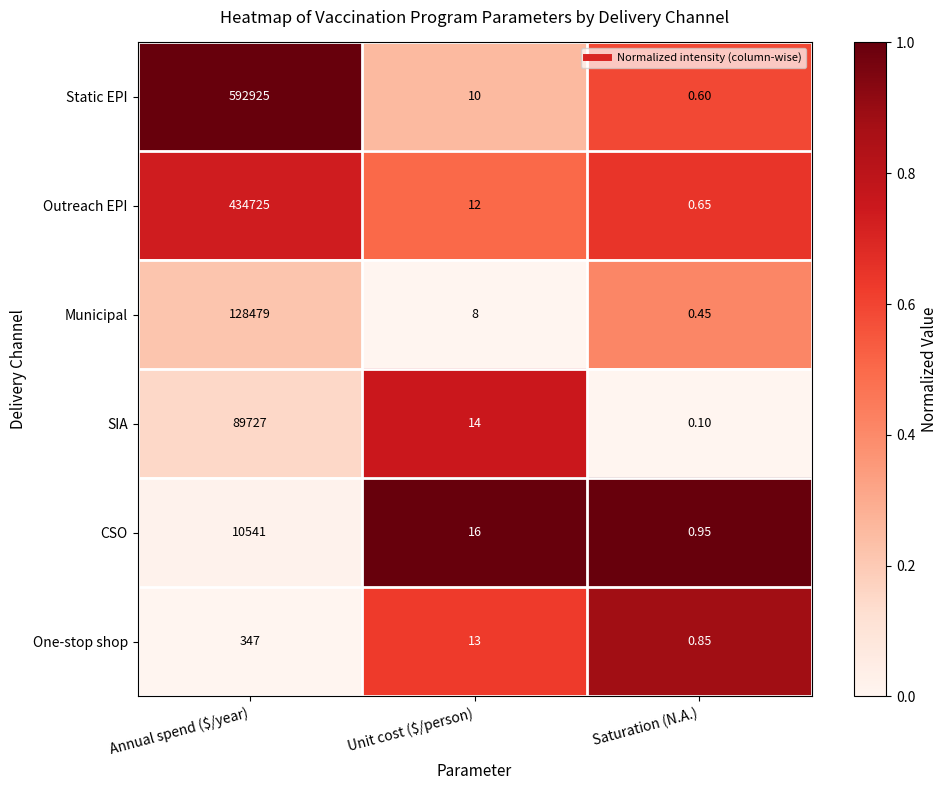

At which category does the chart reach its minimum across all series?

Saturation (N.A.)